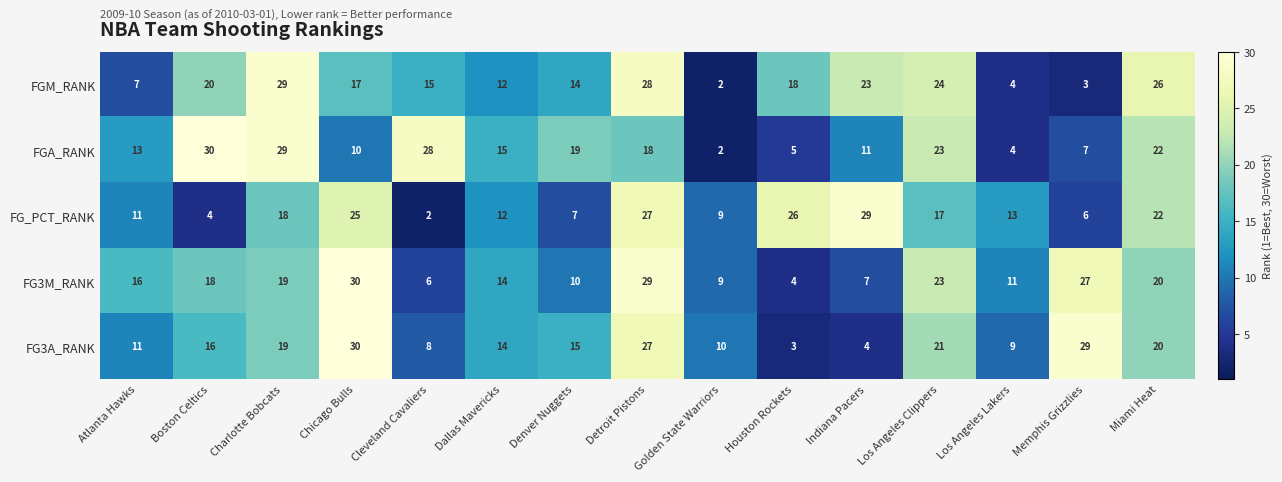

List the labels in order of FGM_RANK value, smallest first.

Golden State Warriors, Memphis Grizzlies, Los Angeles Lakers, Atlanta Hawks, Dallas Mavericks, Denver Nuggets, Cleveland Cavaliers, Chicago Bulls, Houston Rockets, Boston Celtics, Indiana Pacers, Los Angeles Clippers, Miami Heat, Detroit Pistons, Charlotte Bobcats